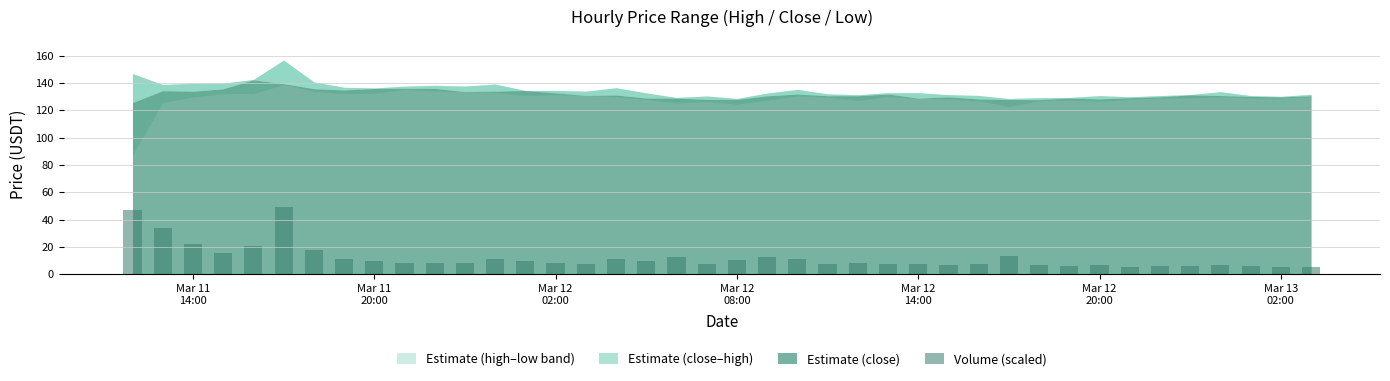

What is the value of the 16th bar from the left?

7.6